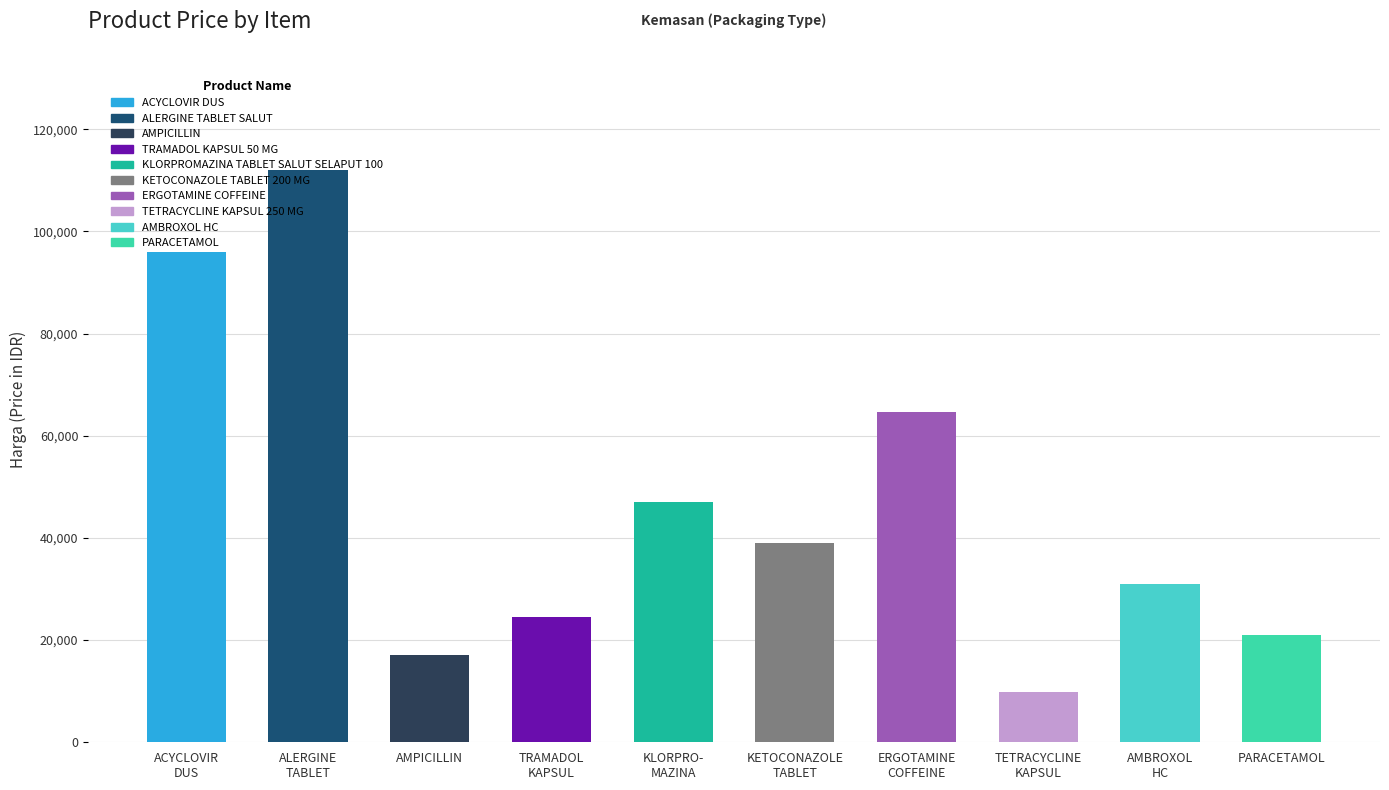

Rank the categories by value from lowest to highest.

TETRACYCLINE KAPSUL 250 MG, AMPICILLIN, PARACETAMOL, TRAMADOL KAPSUL 50 MG, AMBROXOL HC, KETOCONAZOLE TABLET 200 MG, KLORPROMAZINA TABLET SALUT SELAPUT 100, ERGOTAMINE COFFEINE, ACYCLOVIR DUS, ALERGINE TABLET SALUT